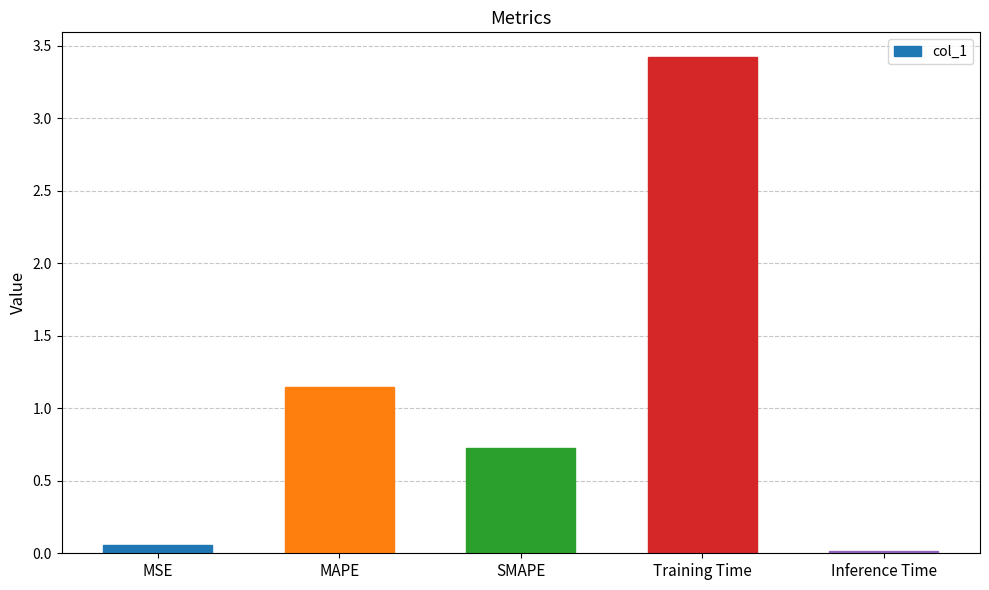

What is the value of the 3rd bar from the left?

0.7